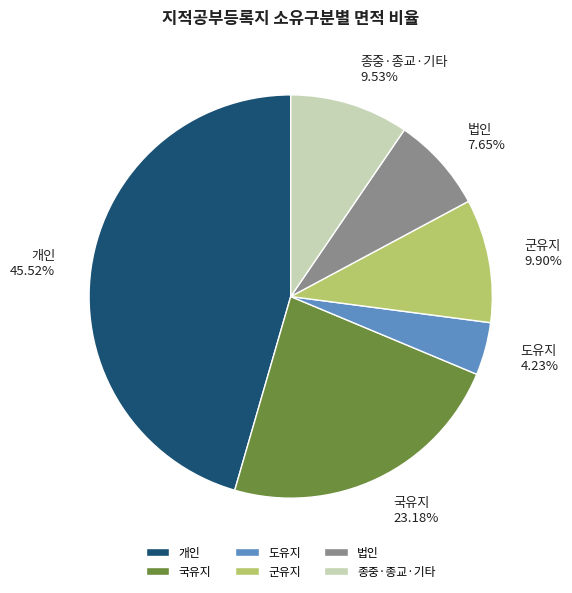

Between 국유지 and 군유지, which is larger?

국유지